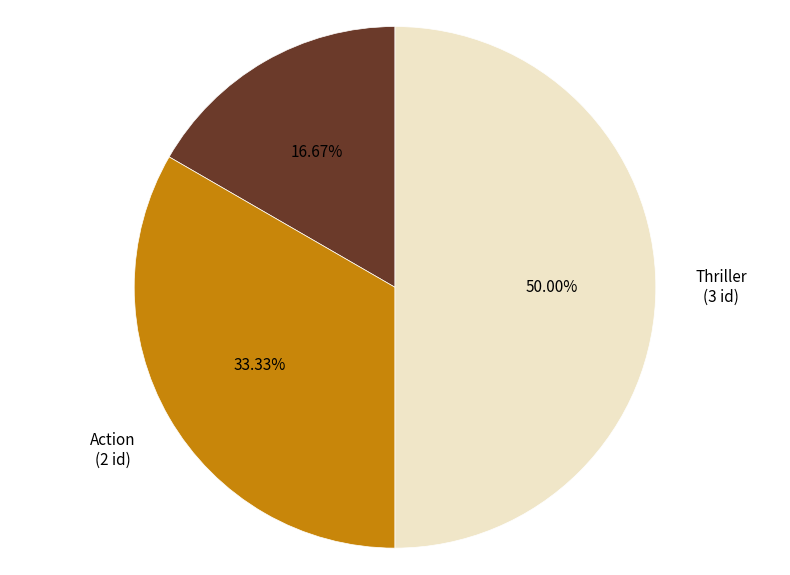

How many slices are in this pie chart?

3